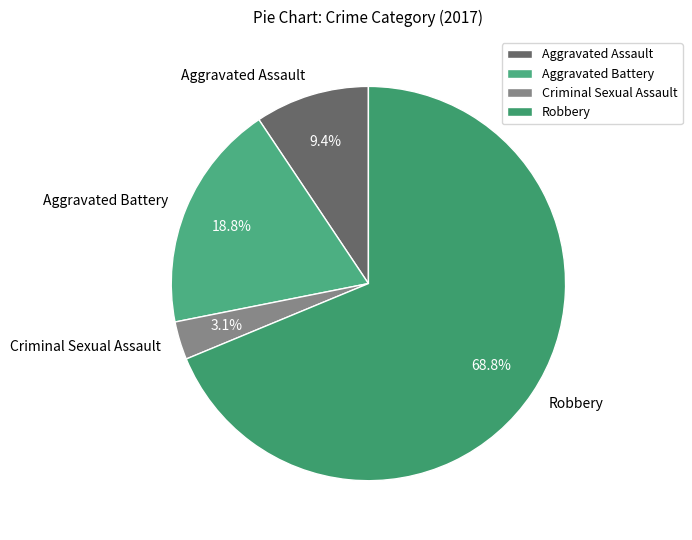

What percentage is NOT represented by Criminal Sexual Assault?

96.9%